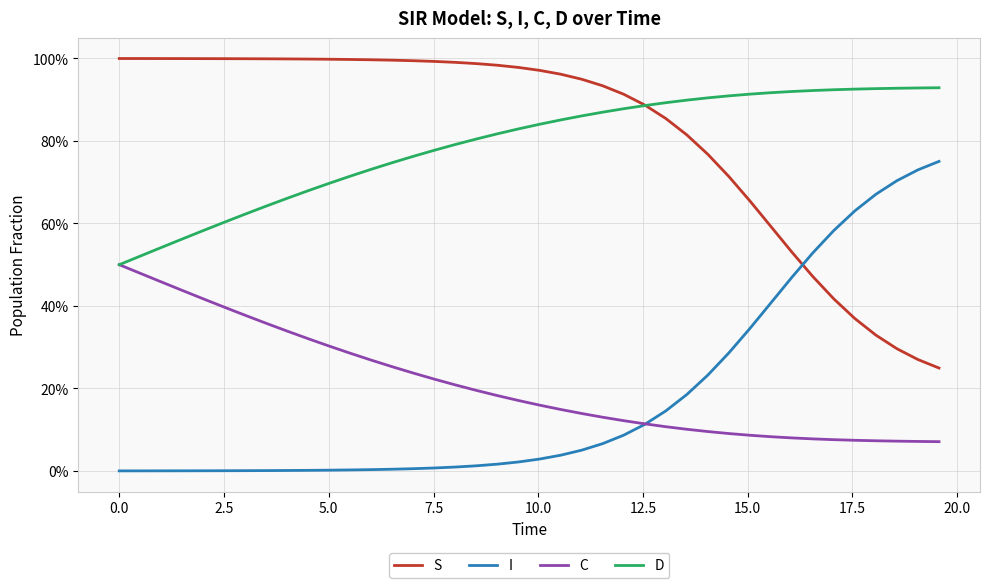

What are all the series names shown in the legend?

S, I, C, D